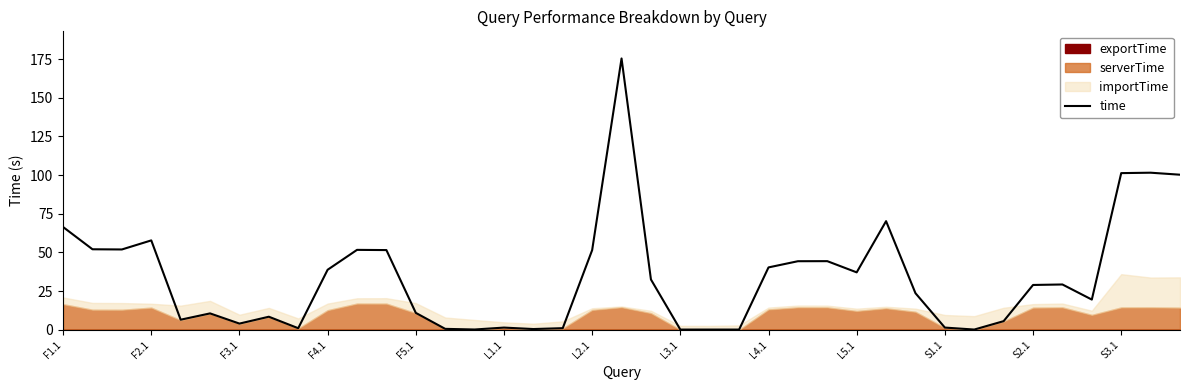

What is the value of the 32nd point from the left?

0.2